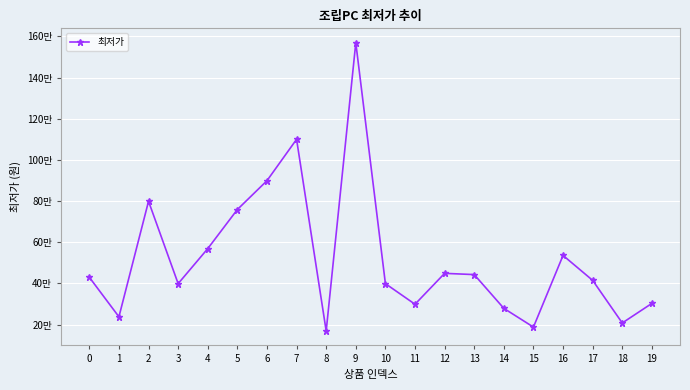

Where is the data nearest to the value 869000?

6